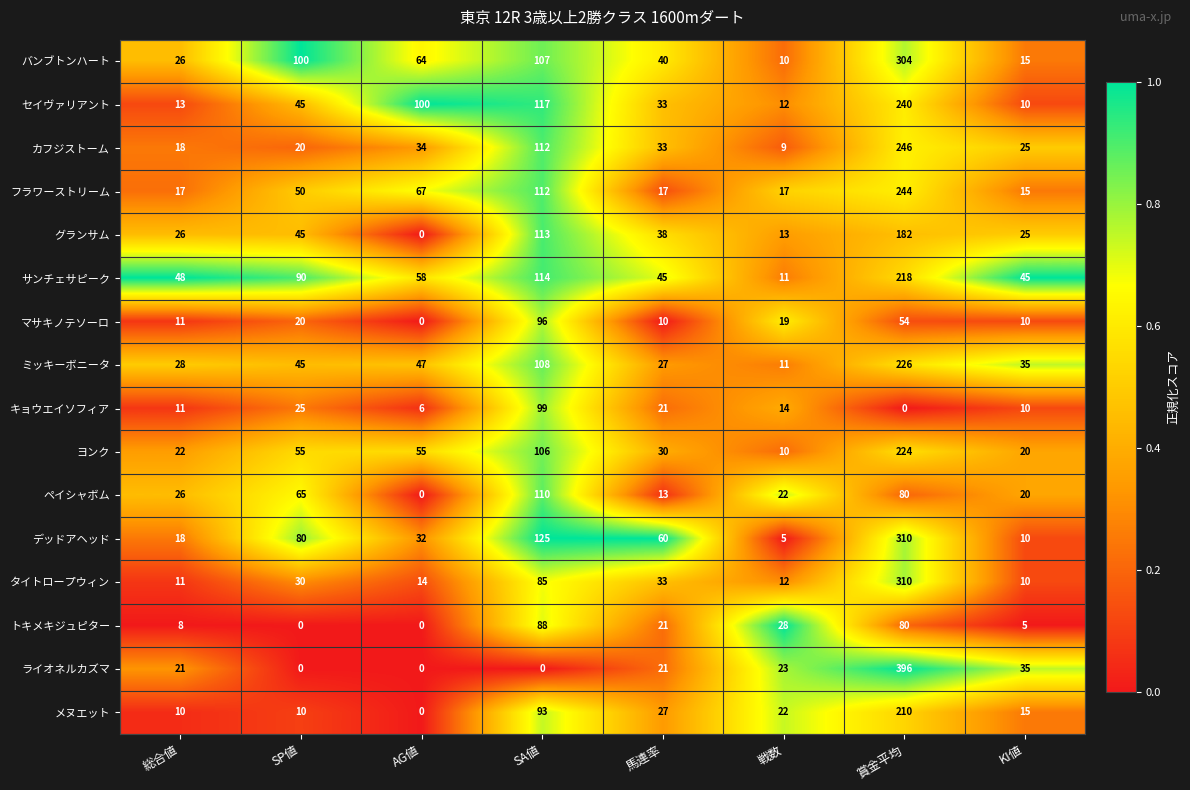

Rank the categories by セイヴァリアント value from highest to lowest.

賞金平均, SA値, AG値, SP値, 馬連率, 総合値, 戦数, KI値